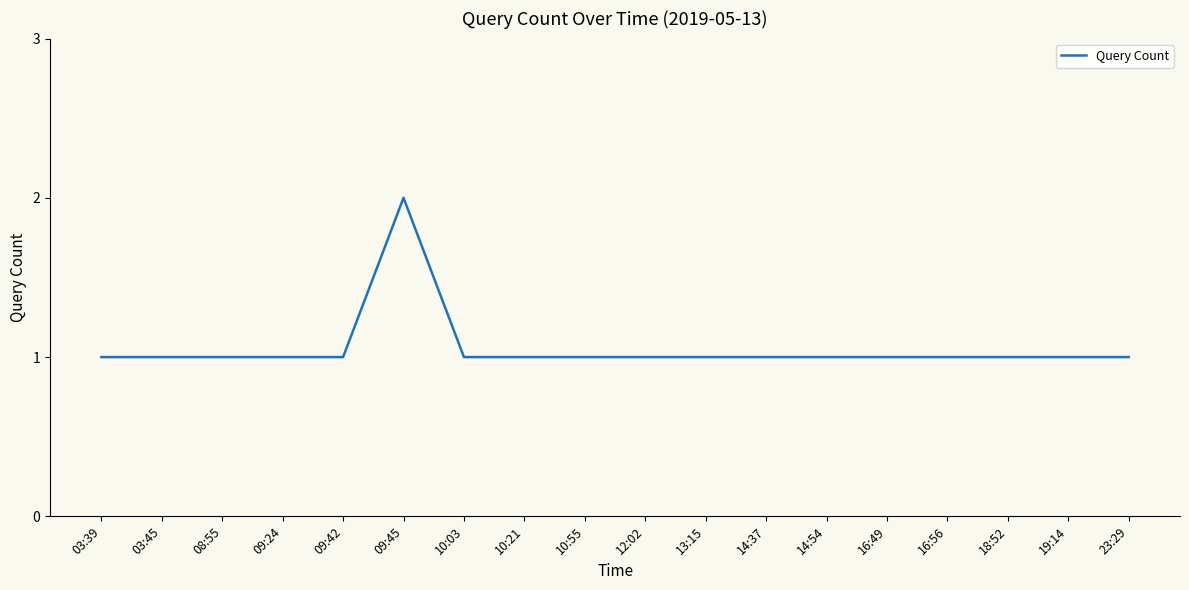

What is the difference between the maximum and second lowest values?

1